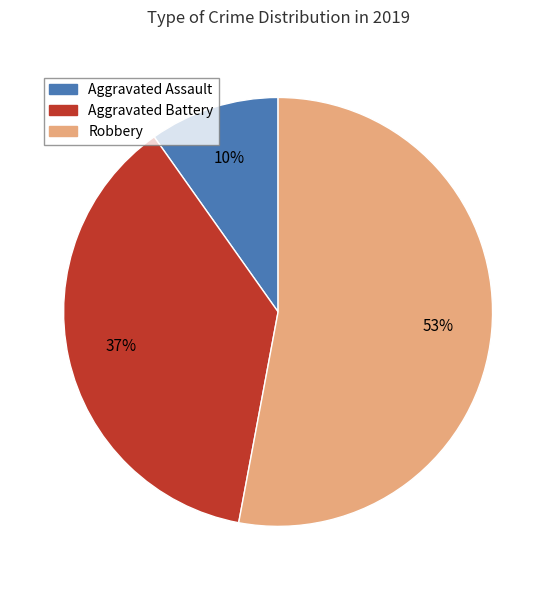

Which category has the biggest portion of the pie?

Robbery